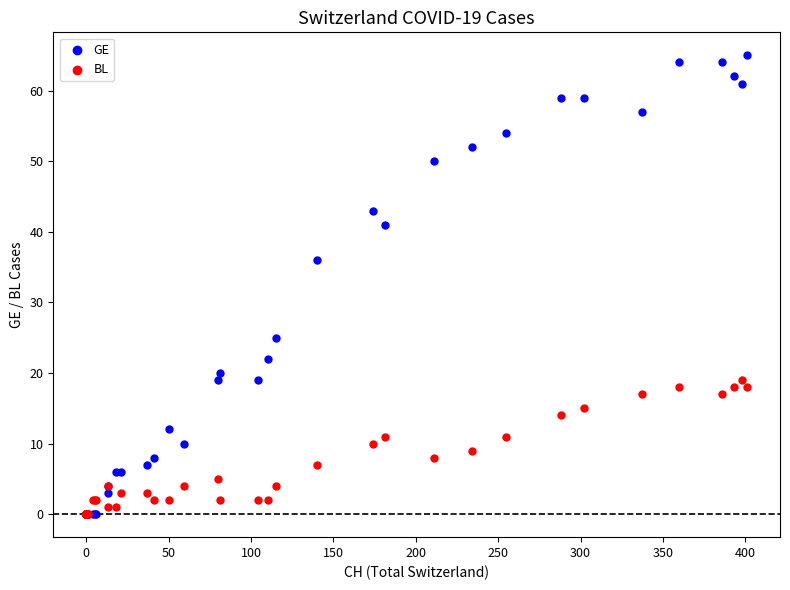

In the GE series, what Y value is closest to 32?

36